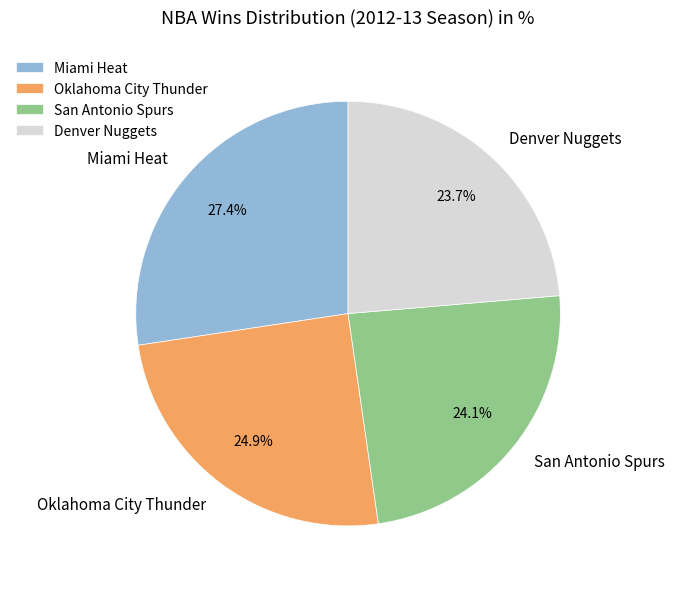

Which slice is the largest?

Miami Heat